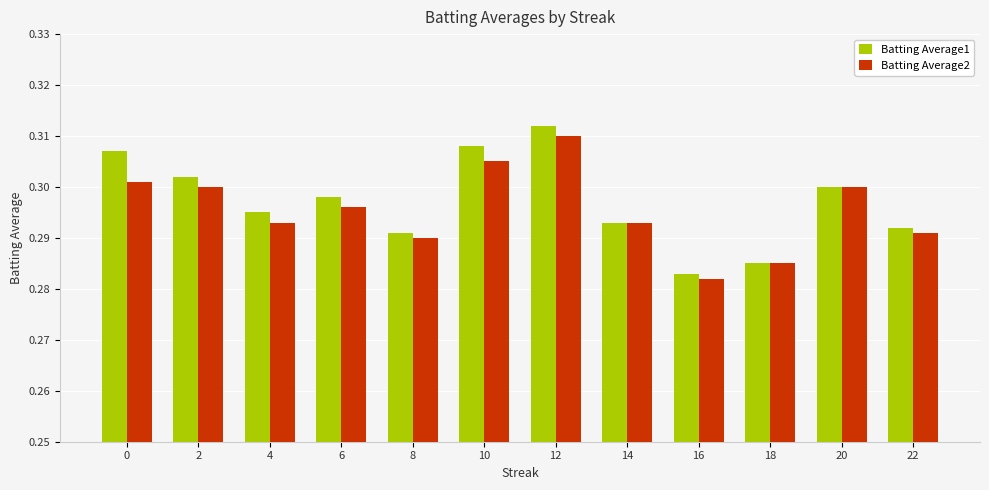

List the series in order of their peak value, lowest first.

Batting Average2, Batting Average1